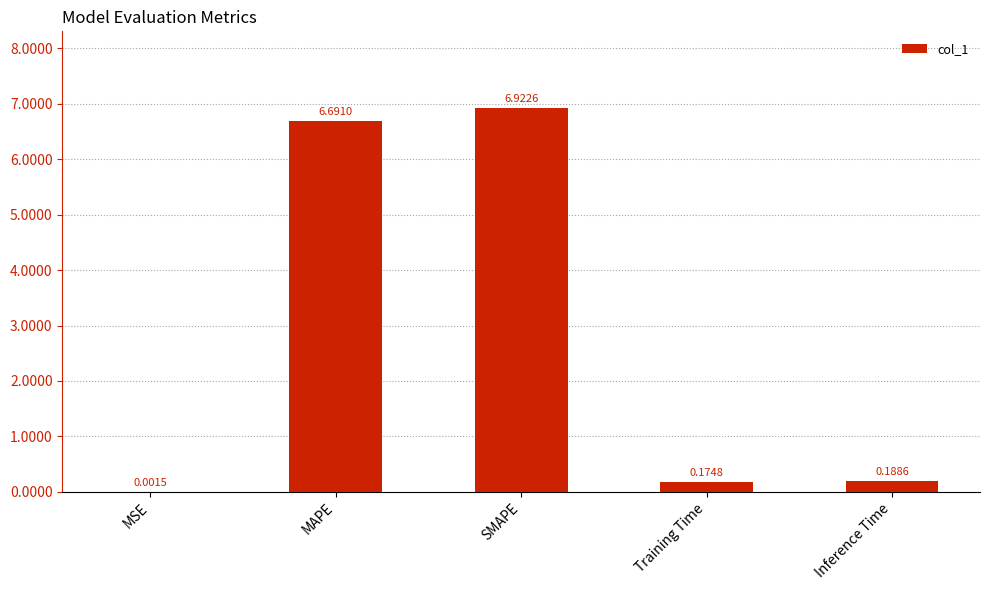

Between Inference Time and MAPE, which is larger?

MAPE